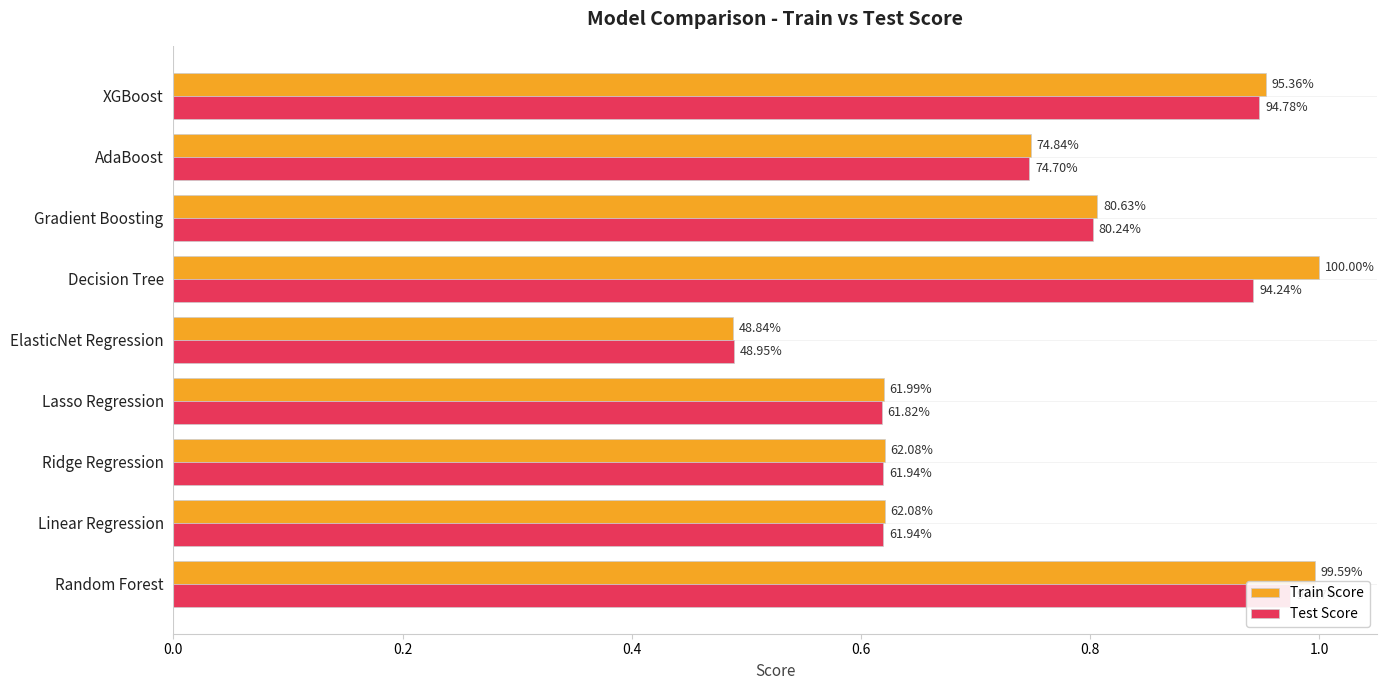

Are the bars horizontal?

Yes